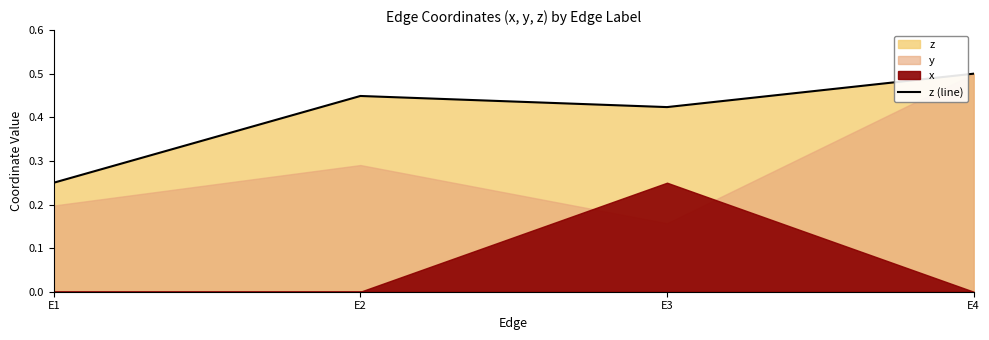

The chart shows a value of 0.7 at E2. True or false?

False